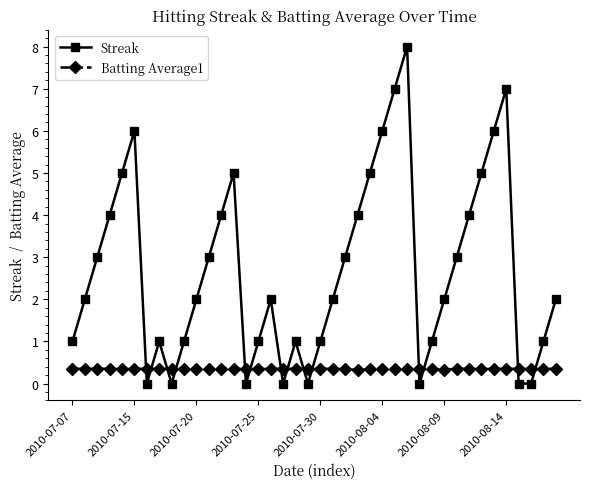

List the series in order of their overall mean, highest first.

Streak, Batting Average1